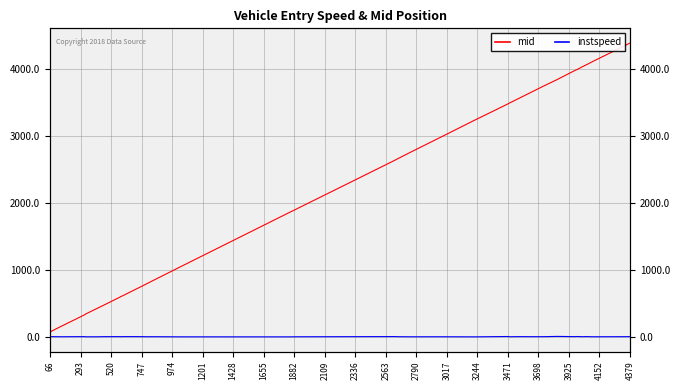

Reading left to right, extract all data points from this chart.

mid: 82.3	163.2	247.0	342.4	348.5	433.5	483.4	605.4	612.1	615.3	617.1	708.4	789.3	791.1	861.3	1063.5	1877.2	1911.1	1927.5	2325.1	2645.3	2680.3	2769.5	3003.4	3242.3	3486.3	3501.4	3575.1	3678.3	3755.2	3849.7	3990.4	3996.3	4028.5	4041.3	4069.5	4118.0	4122.1	4312.3	4395.2
instspeed: 13.1	11.2	12.2	13.0	10.7	10.9	12.4	13.1	11.1	11.8	13.0	13.2	12.4	11.5	11.9	10.1	9.8	11.0	10.9	12.4	13.7	11.7	10.7	11.2	9.9	14.7	11.2	13.0	12.1	12.4	16.2	13.0	14.7	13.1	11.4	13.6	11.2	11.2	12.0	12.6